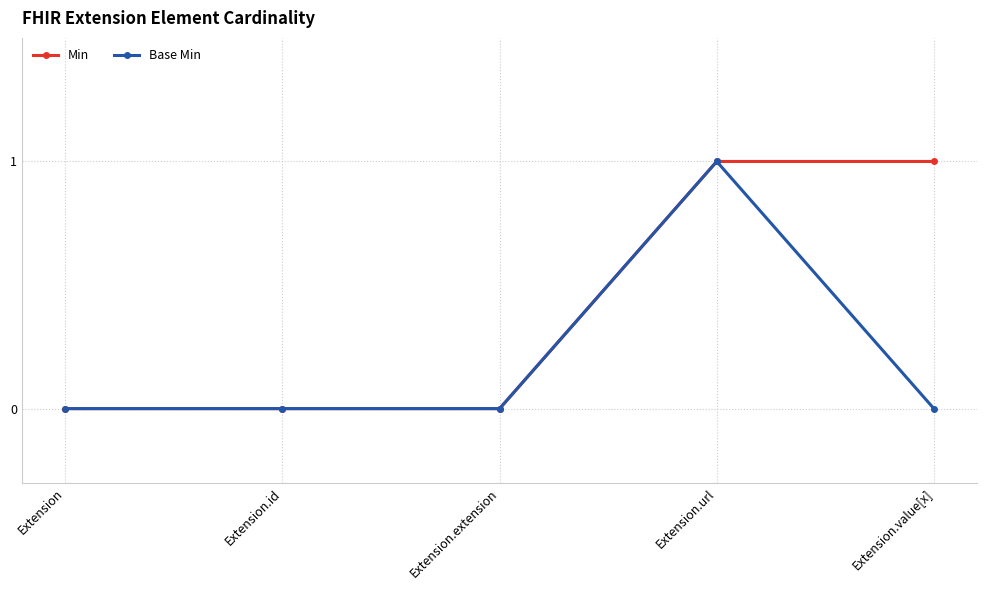

The value of Base Min at Extension is 0. True or false?

True